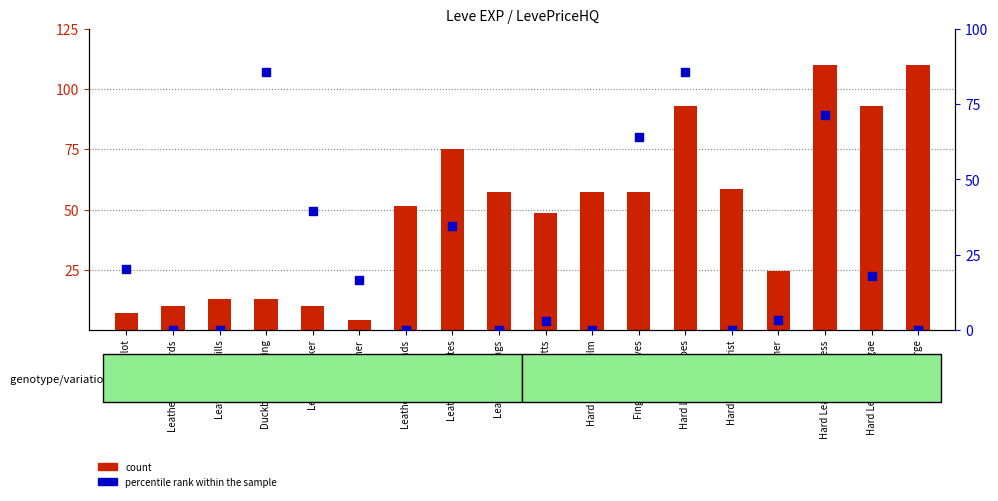

Which series has the largest total across all categories?

count